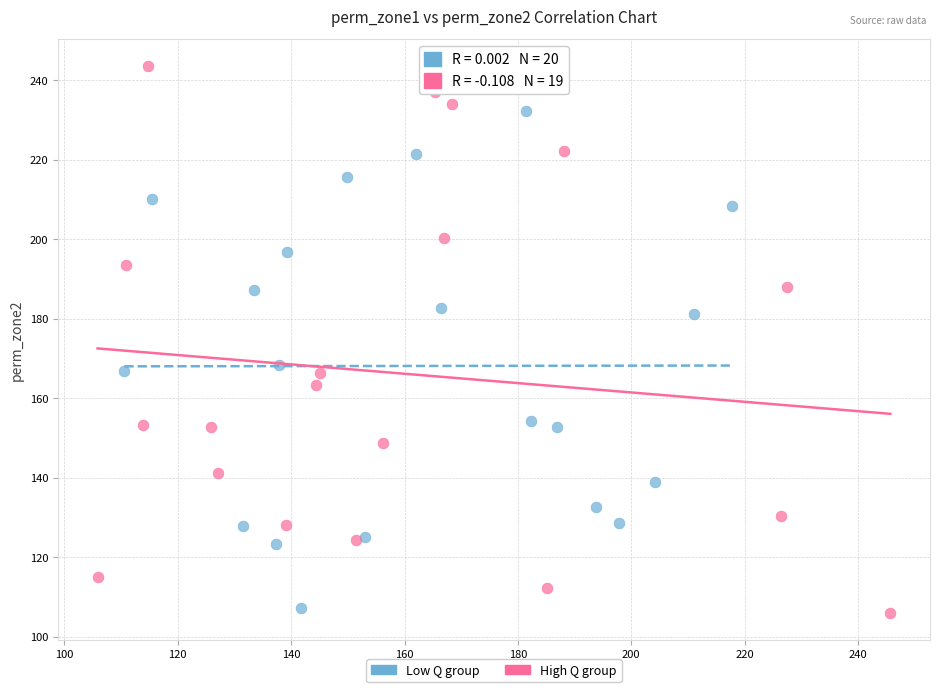

Which series has the largest Y range (max minus min)?

High Q group